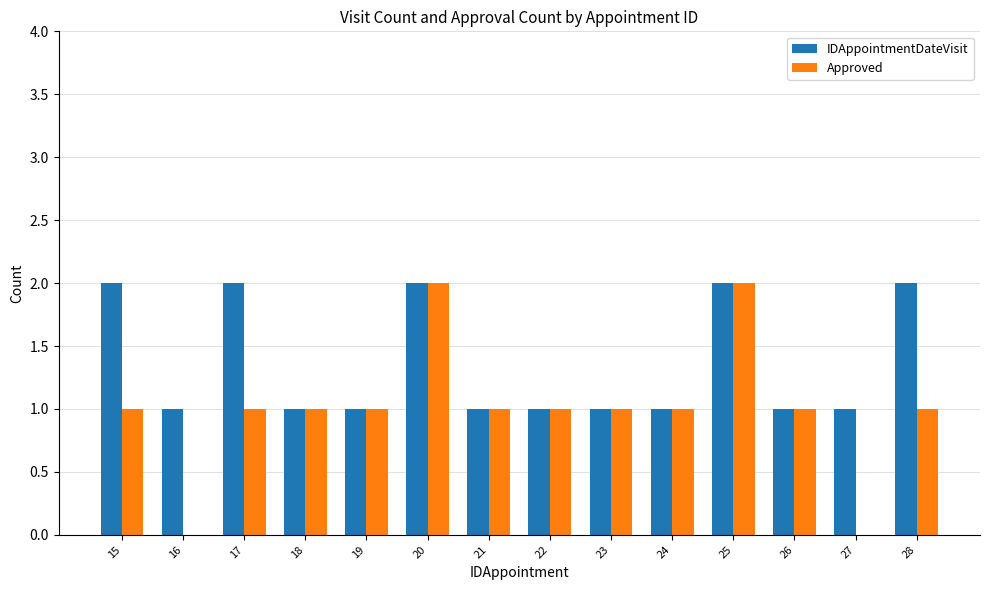

Reading left to right, list all the values displayed in this chart.

IDAppointmentDateVisit: 2	1	2	1	1	2	1	1	1	1	2	1	1	2
Approved: 1	0	1	1	1	2	1	1	1	1	2	1	0	1